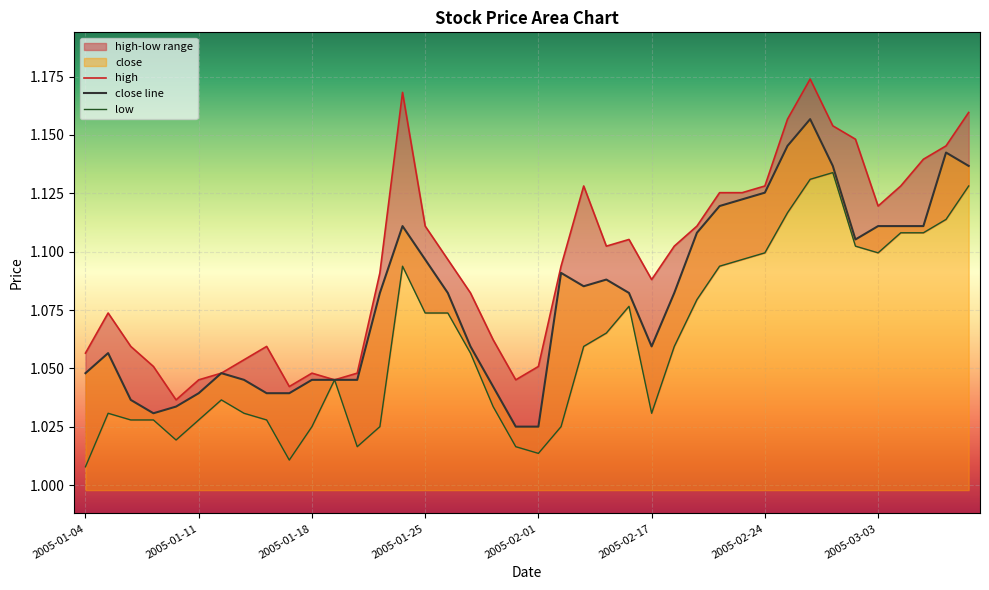

What is the maximum value shown in the chart?

1.2